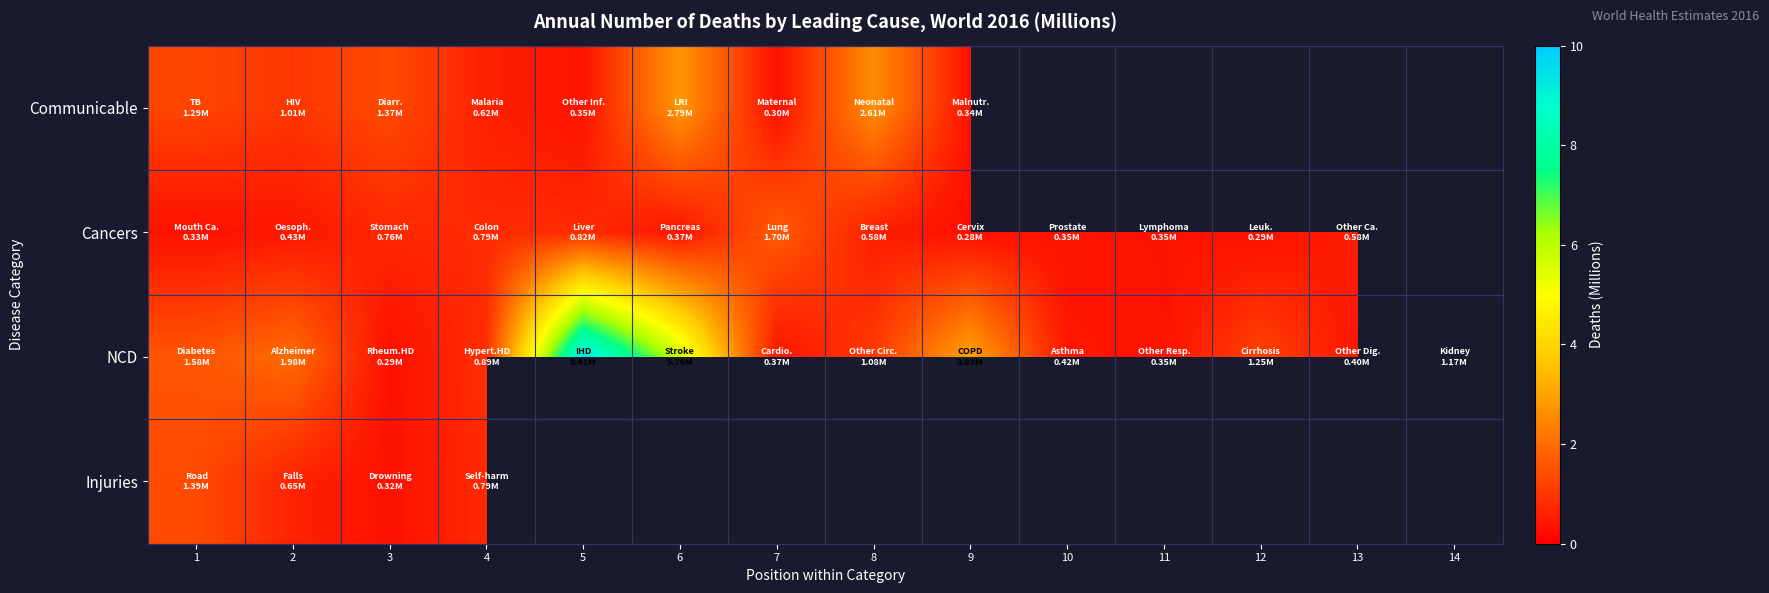

At 6, list the series in order from largest to smallest.

NCD, Communicable, Injuries, Cancers